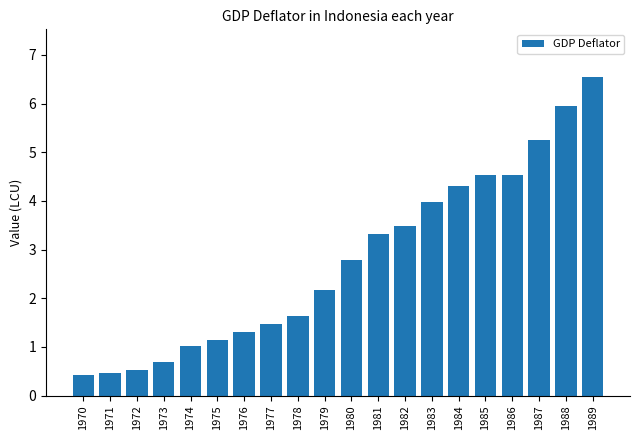

Is it true that the value at 1977 is 1.5?

True